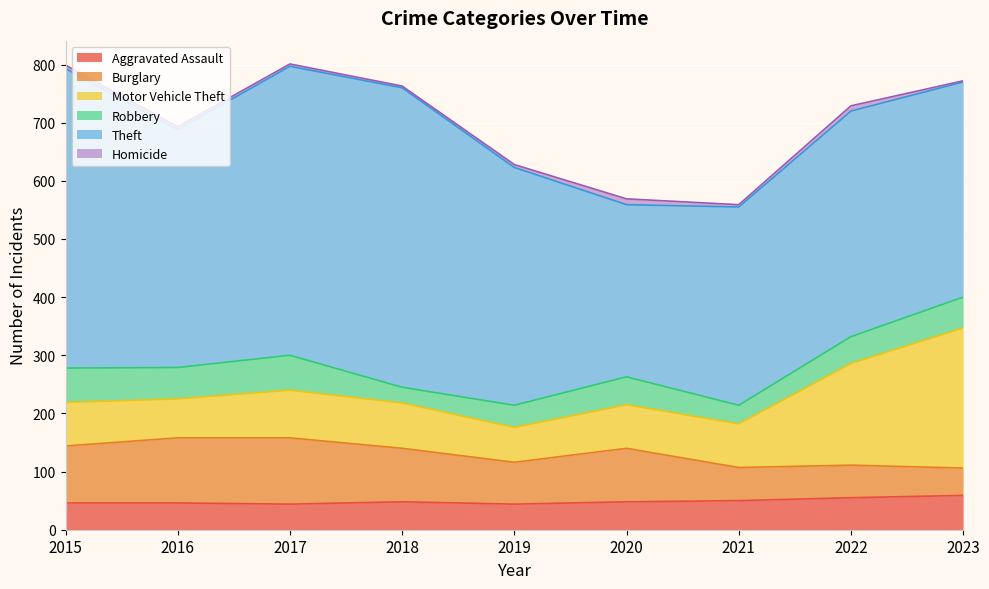

Which label corresponds to the largest value in the chart?

2015